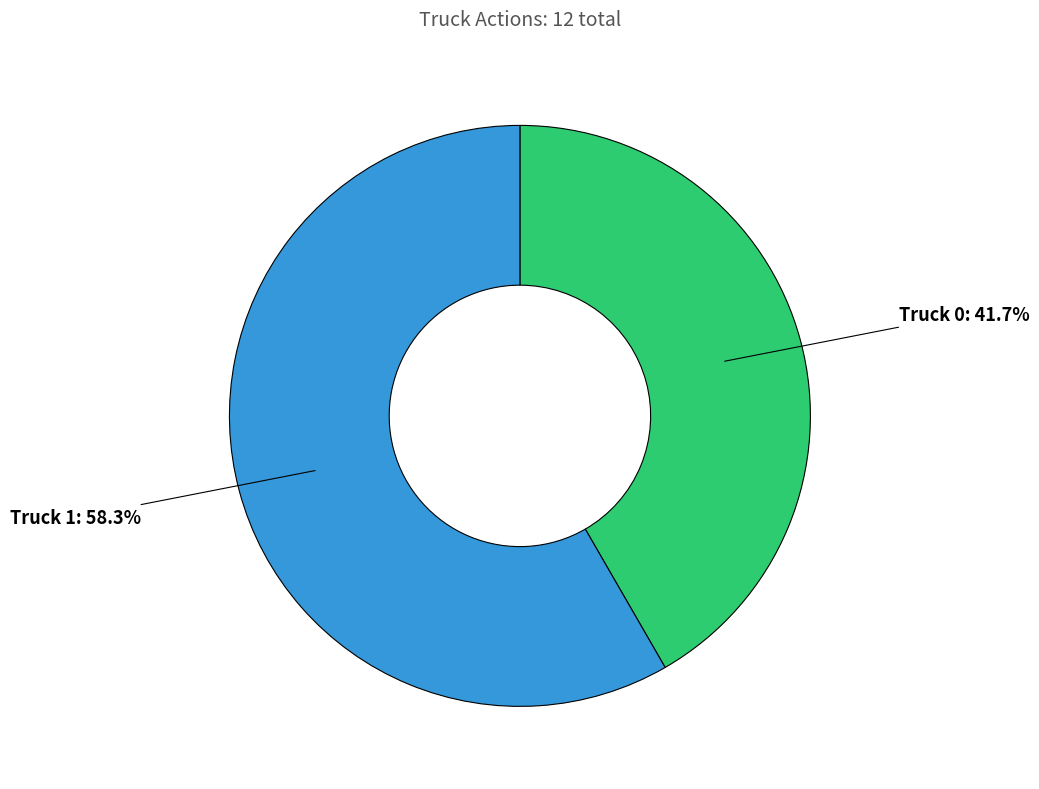

How many slices are in this pie chart?

2